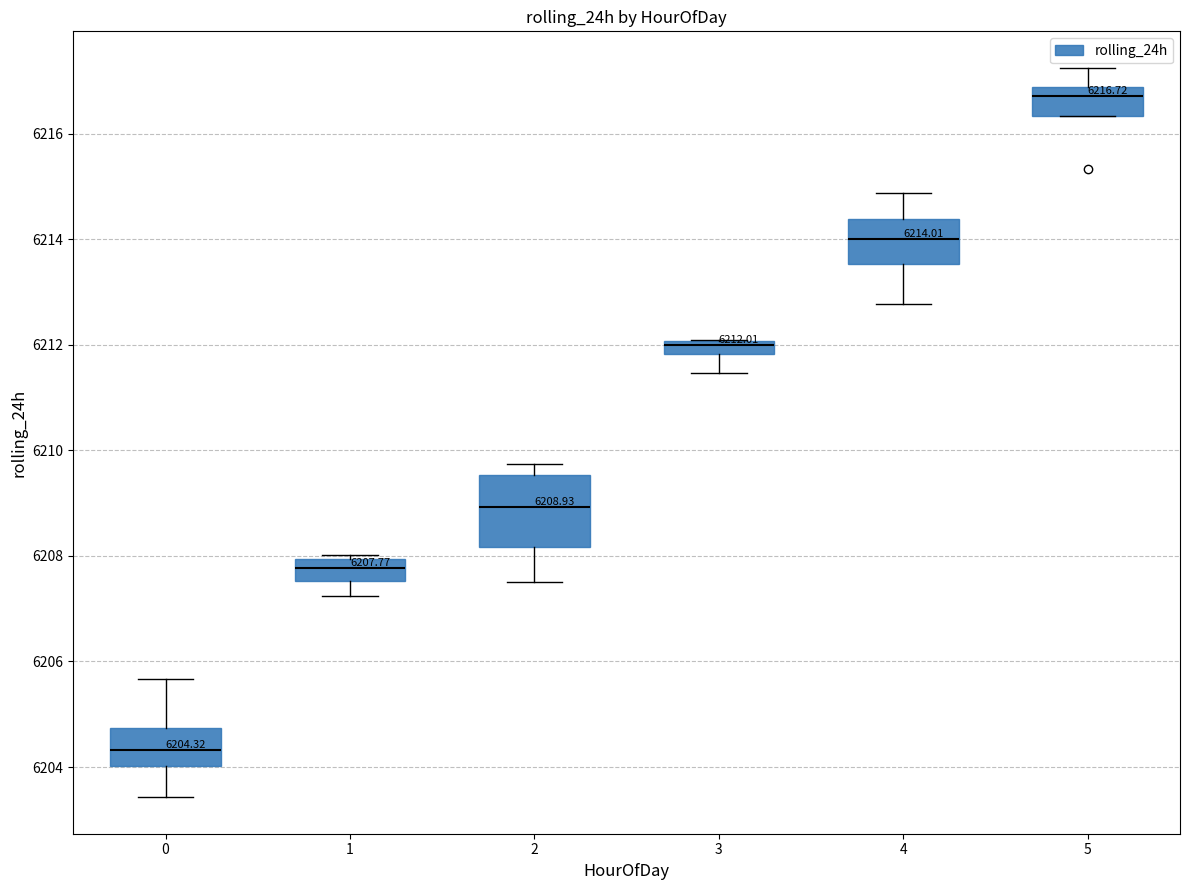

Comparing the boxes themselves (not the whiskers), which one is the tallest?

2